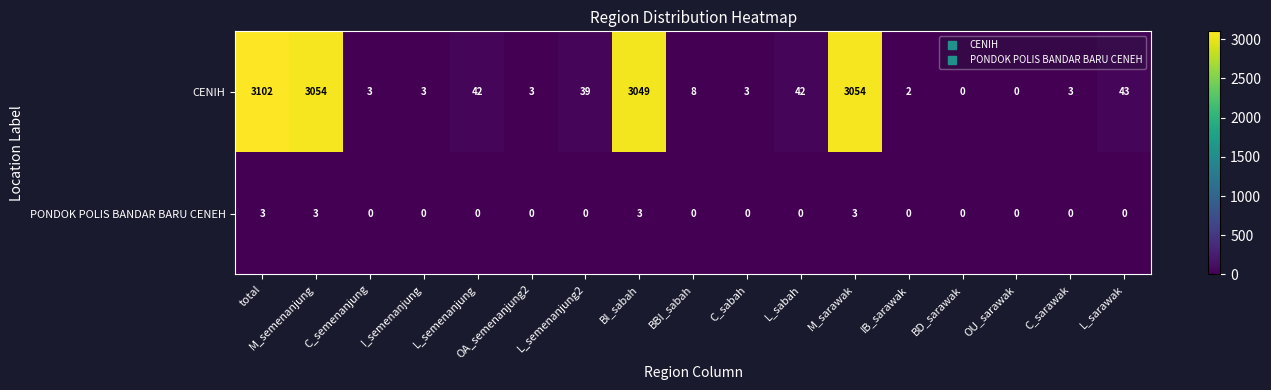

Which series has the largest total across all categories?

CENIH